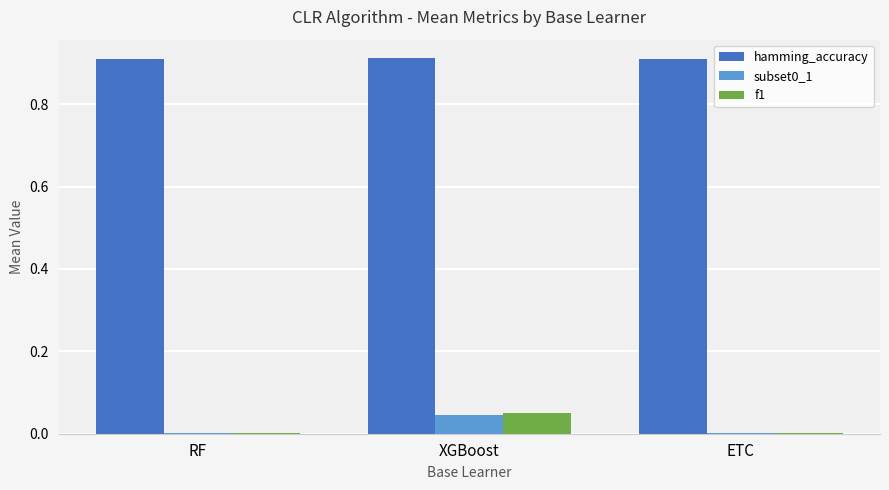

Which category has the highest value in the f1 series?

XGBoost